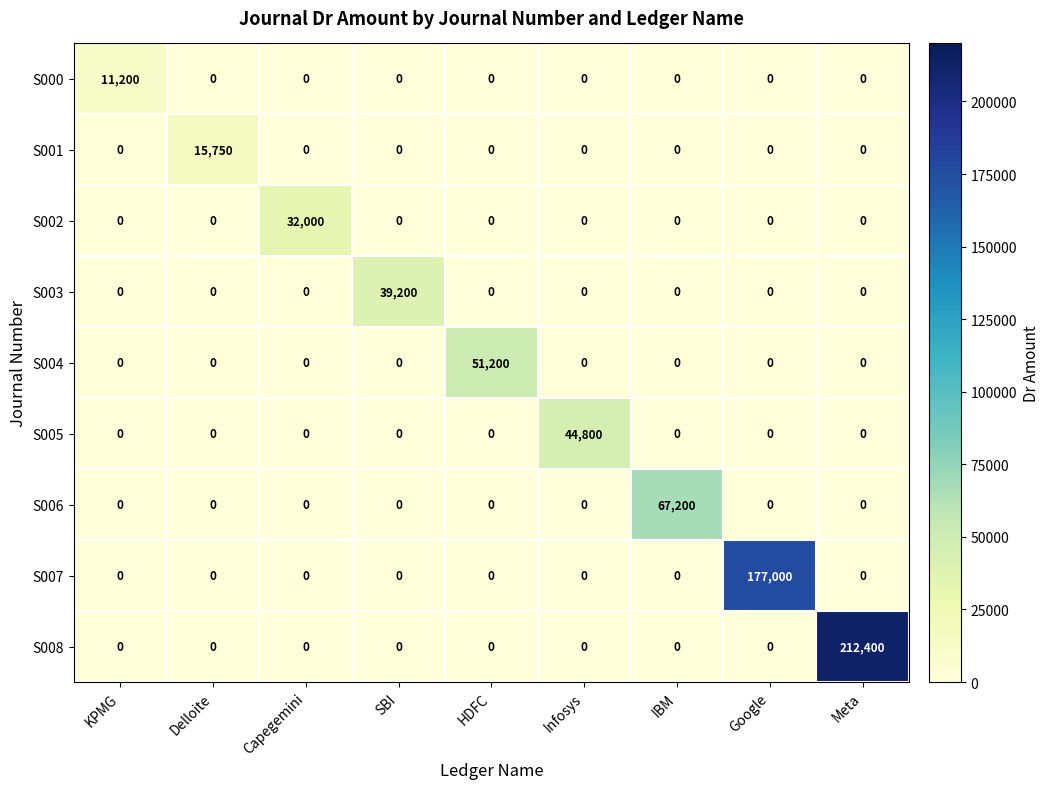

The value of S003 at IBM is 0. True or false?

True